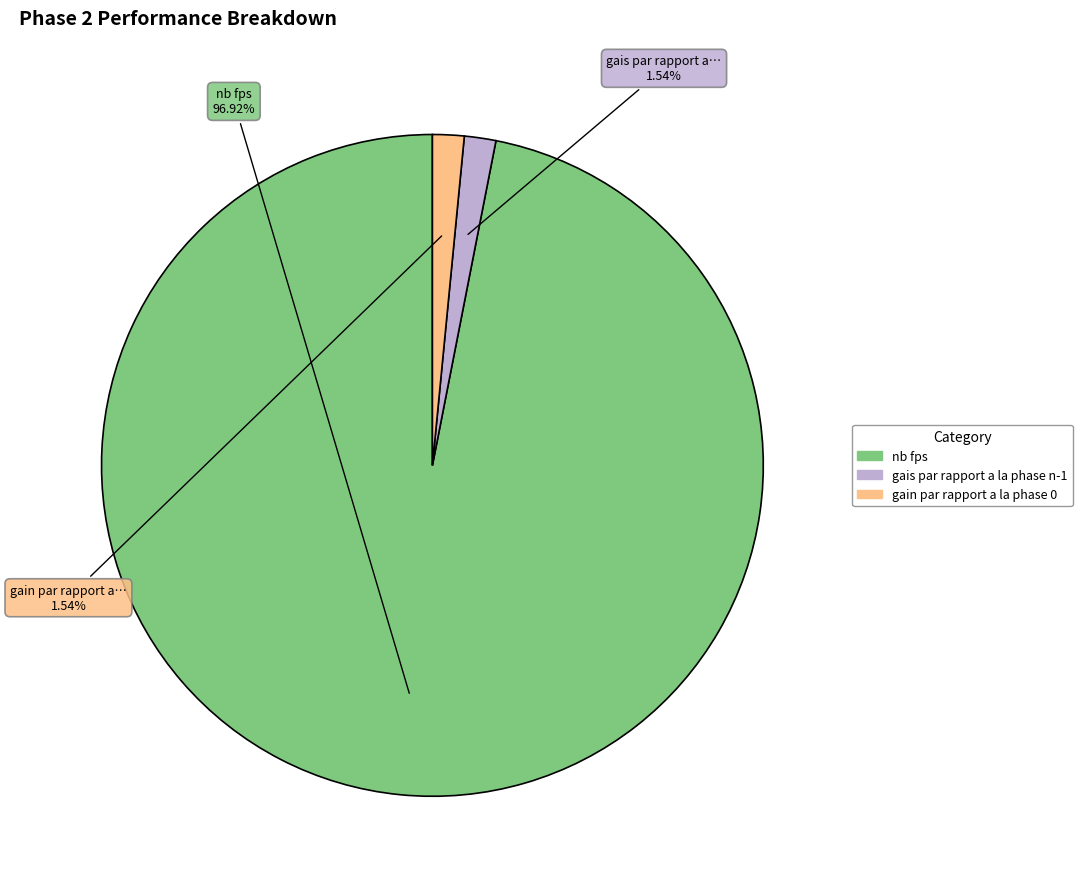

True or false: nb fps accounts for 97% of the total.

True